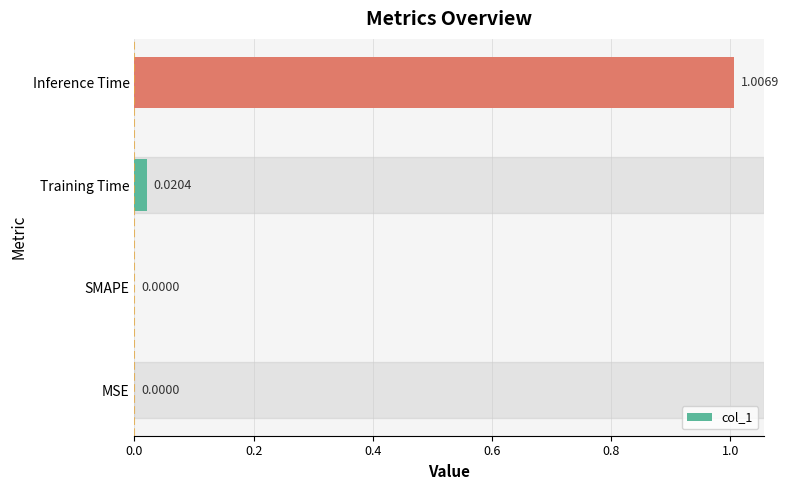

Are the bars horizontal?

Yes